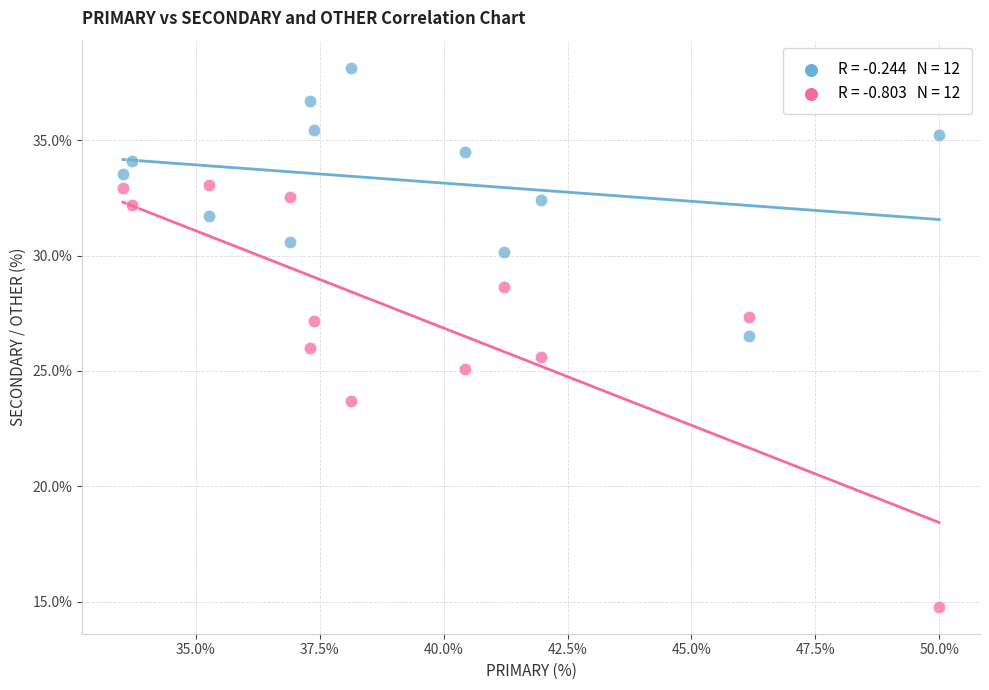

Across all data points, what is the range of Y values (max minus min)?

23.4